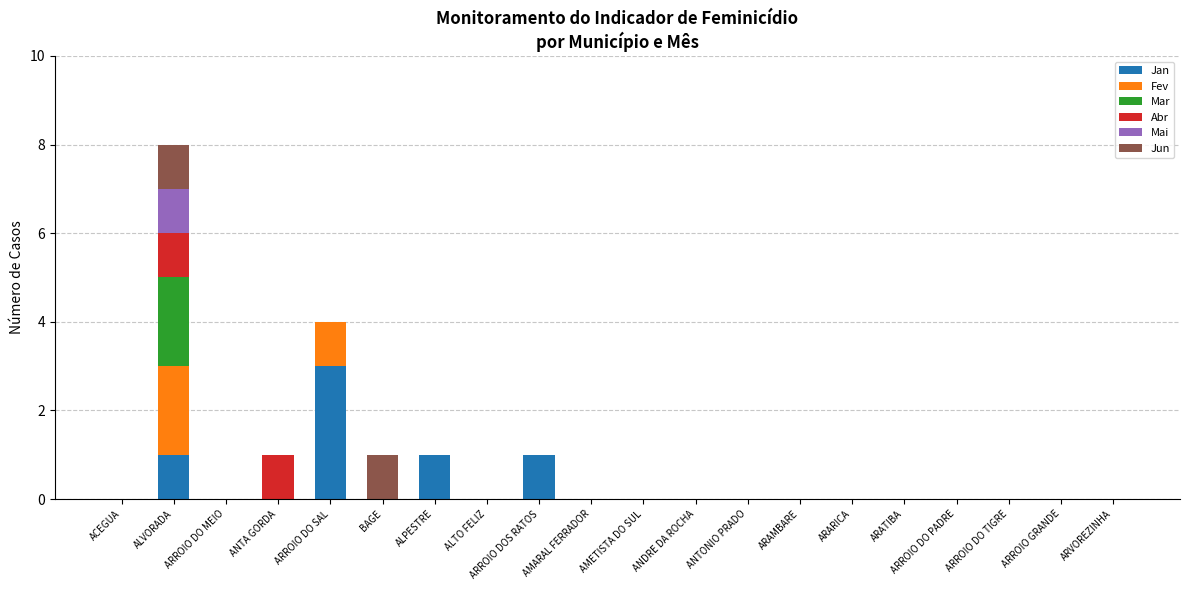

What is the sum of all Jan values?

6